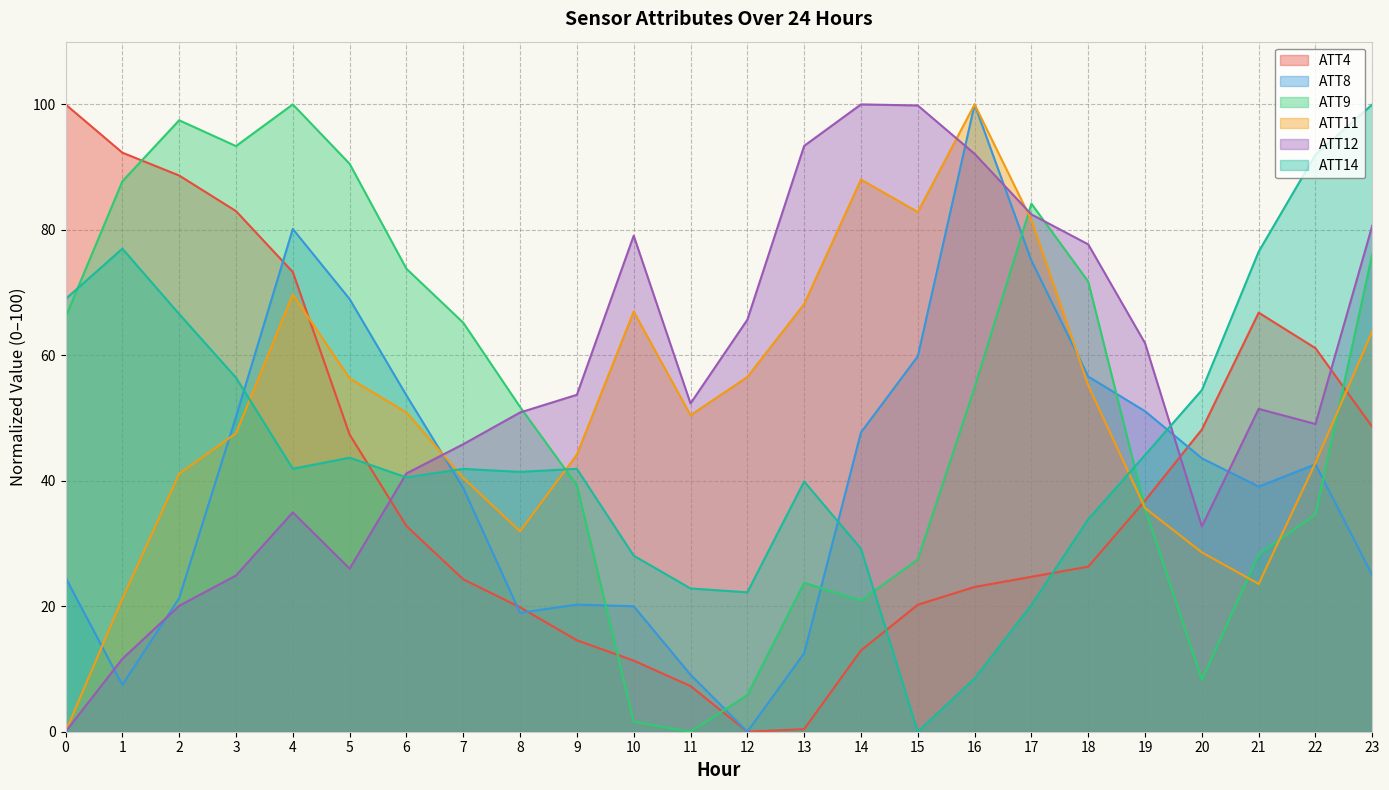

Which series changed the most between 5 and 6?

ATT9